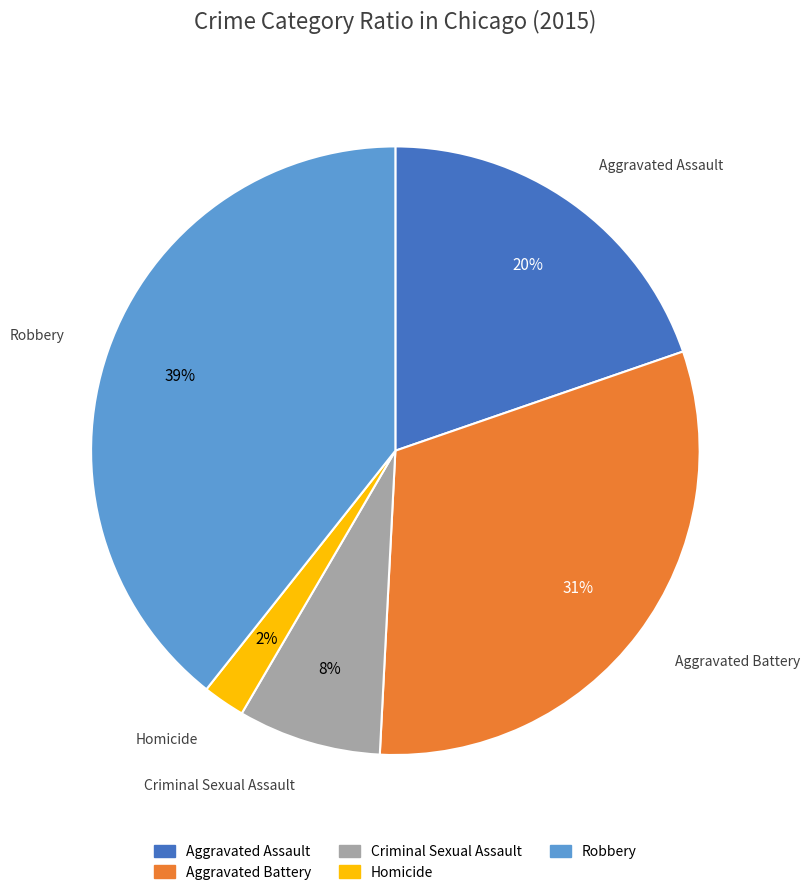

How many segments does this pie chart have?

5